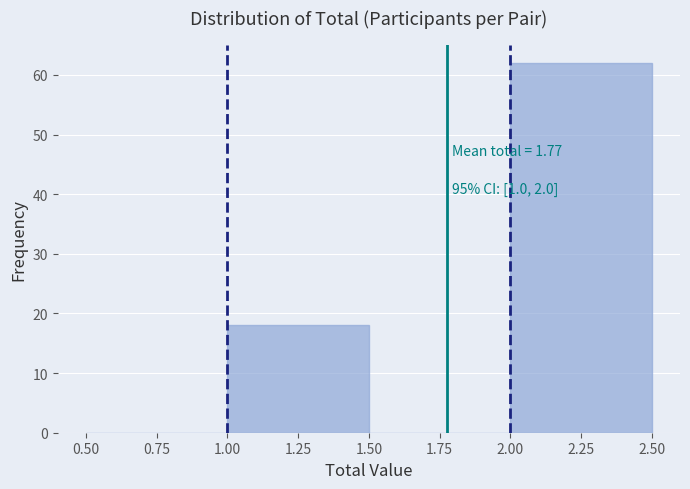

Which range on the x-axis has the tallest bar?

2.00 to 2.50